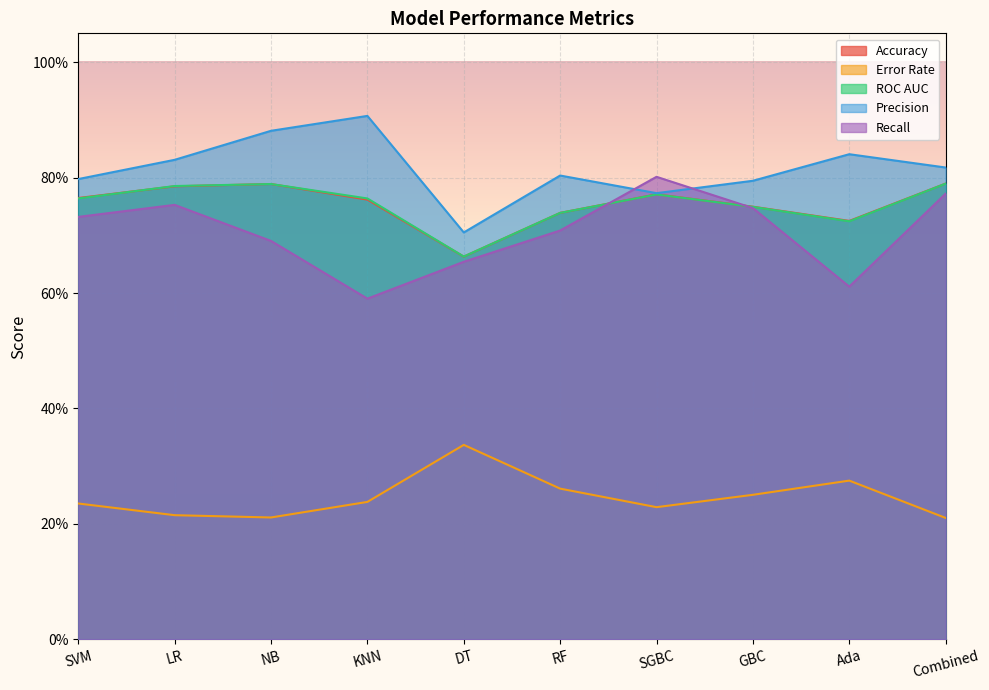

Where is Error Rate nearest to the value 0?

Combined